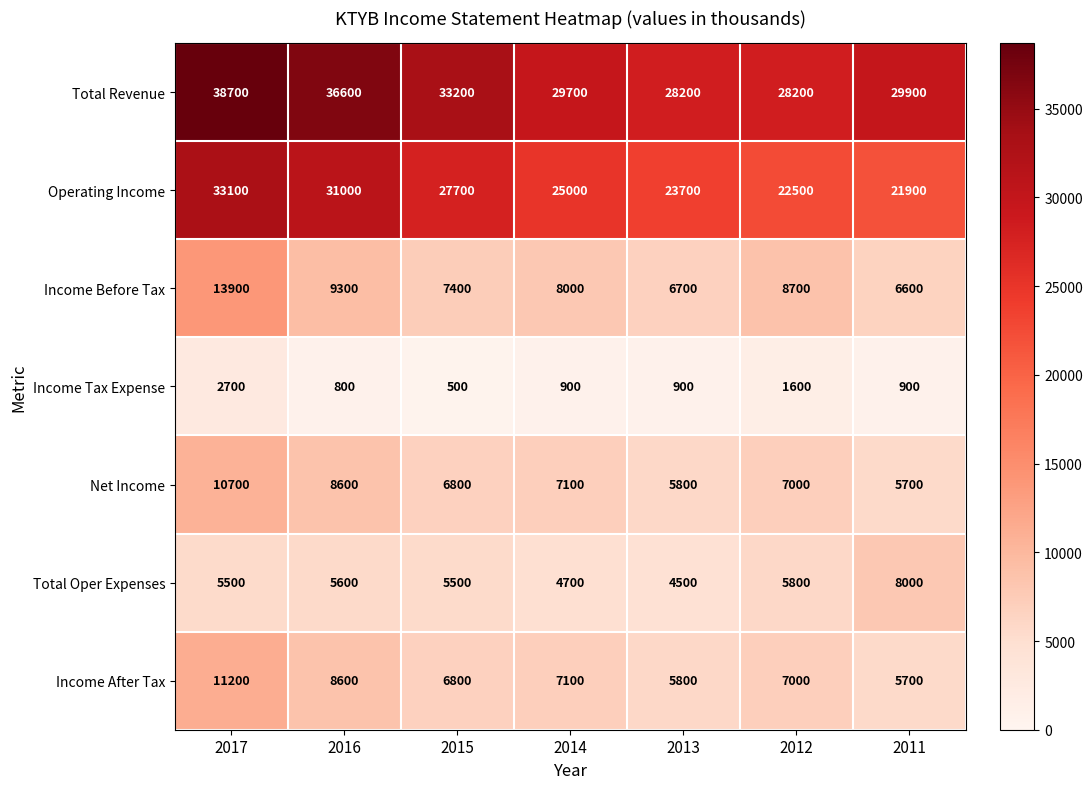

Rank the series at 2017 from highest to lowest value.

Total Revenue, Operating Income, Income Before Tax, Income After Tax, Net Income, Total Oper Expenses, Income Tax Expense